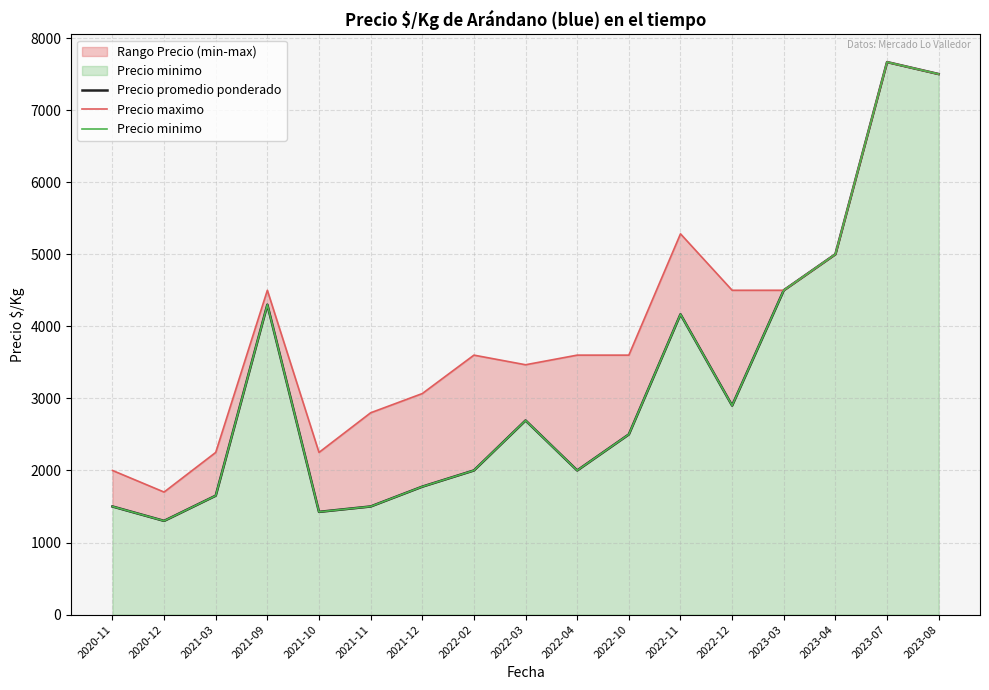

What position from the right is 2020-11?

17